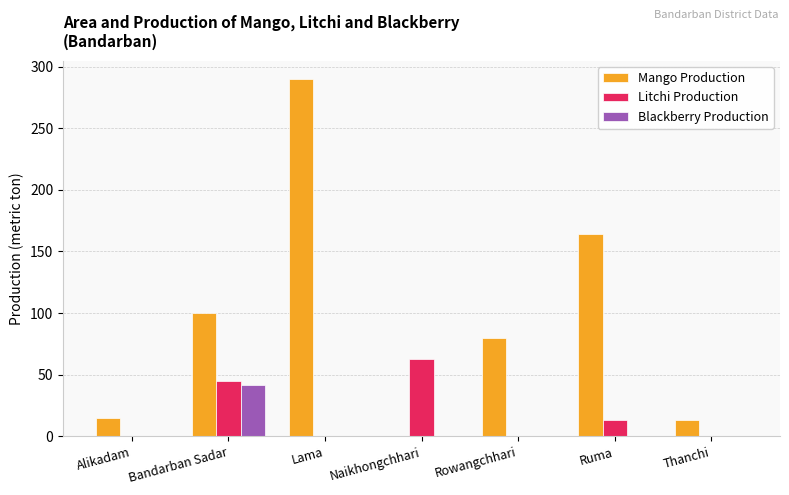

Which series has the widest spread of values?

Mango Production